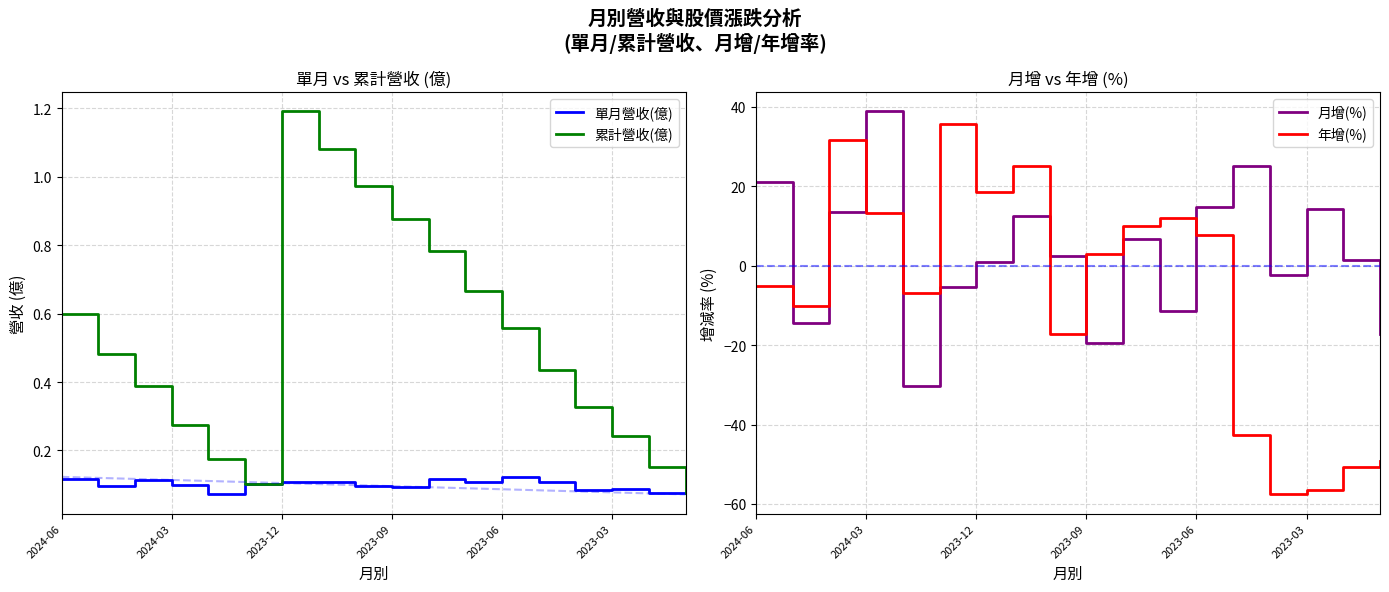

At which label does 累計營收(億) reach its peak?

2023-12